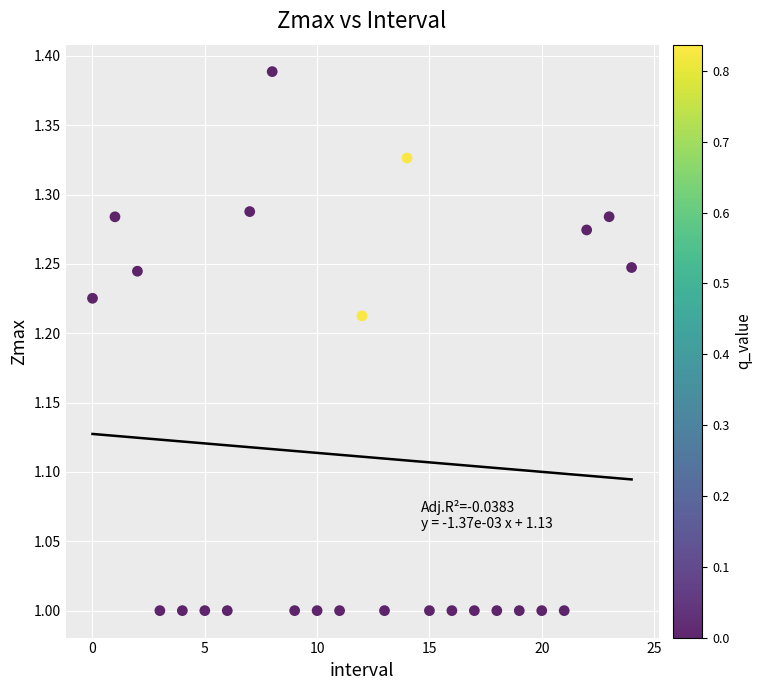

What is the range of Y values (max minus min)?

0.4